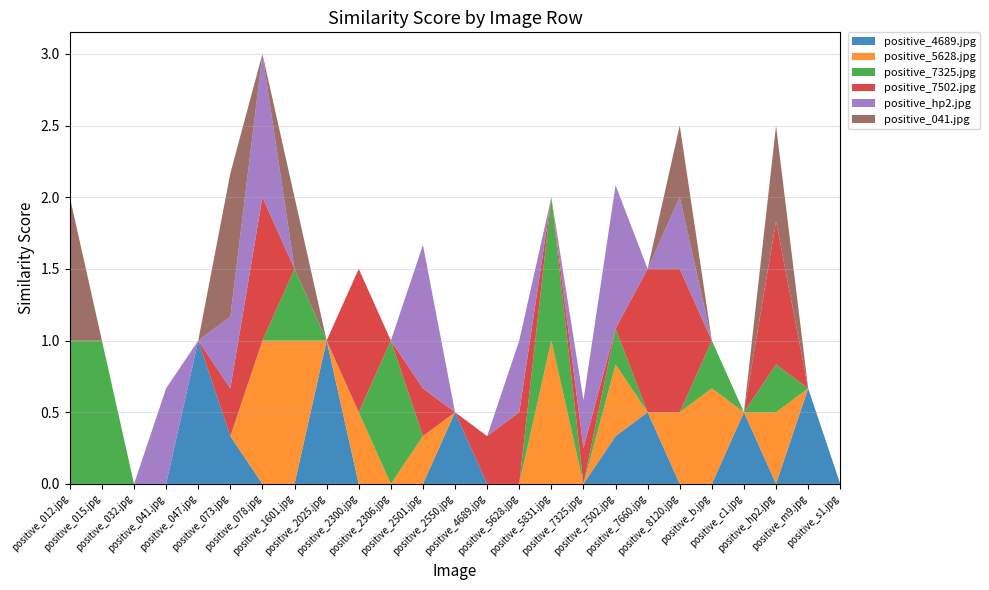

Reading right to left, transcribe all the data shown in this chart.

positive_4689.jpg: positive_s1.jpg=0.0	positive_m9.jpg=0.7	positive_hp2.jpg=0.0	positive_c1.jpg=0.5	positive_b.jpg=0.0	positive_8120.jpg=0.0	positive_7660.jpg=0.5	positive_7502.jpg=0.3	positive_7325.jpg=0.0	positive_5831.jpg=0.0	positive_5628.jpg=0.0	positive_4689.jpg=0.0	positive_2550.jpg=0.5	positive_2501.jpg=0.0	positive_2306.jpg=0.0	positive_2300.jpg=0.0	positive_2025.jpg=1.0	positive_1601.jpg=0.0	positive_078.jpg=0.0	positive_073.jpg=0.3	positive_047.jpg=1.0	positive_041.jpg=0.0	positive_032.jpg=0.0	positive_015.jpg=0.0	positive_012.jpg=0.0
positive_5628.jpg: positive_s1.jpg=0.0	positive_m9.jpg=0.0	positive_hp2.jpg=0.5	positive_c1.jpg=0.0	positive_b.jpg=0.7	positive_8120.jpg=0.5	positive_7660.jpg=0.0	positive_7502.jpg=0.5	positive_7325.jpg=0.0	positive_5831.jpg=1.0	positive_5628.jpg=0.0	positive_4689.jpg=0.0	positive_2550.jpg=0.0	positive_2501.jpg=0.3	positive_2306.jpg=0.0	positive_2300.jpg=0.5	positive_2025.jpg=0.0	positive_1601.jpg=1.0	positive_078.jpg=1.0	positive_073.jpg=0.0	positive_047.jpg=0.0	positive_041.jpg=0.0	positive_032.jpg=0.0	positive_015.jpg=0.0	positive_012.jpg=0.0
positive_7325.jpg: positive_s1.jpg=0.0	positive_m9.jpg=0.0	positive_hp2.jpg=0.3	positive_c1.jpg=0.0	positive_b.jpg=0.3	positive_8120.jpg=0.0	positive_7660.jpg=0.0	positive_7502.jpg=0.2	positive_7325.jpg=0.0	positive_5831.jpg=1.0	positive_5628.jpg=0.0	positive_4689.jpg=0.0	positive_2550.jpg=0.0	positive_2501.jpg=0.0	positive_2306.jpg=1.0	positive_2300.jpg=0.0	positive_2025.jpg=0.0	positive_1601.jpg=0.5	positive_078.jpg=0.0	positive_073.jpg=0.0	positive_047.jpg=0.0	positive_041.jpg=0.0	positive_032.jpg=0.0	positive_015.jpg=1.0	positive_012.jpg=1.0
positive_7502.jpg: positive_s1.jpg=0.0	positive_m9.jpg=0.0	positive_hp2.jpg=1.0	positive_c1.jpg=0.0	positive_b.jpg=0.0	positive_8120.jpg=1.0	positive_7660.jpg=1.0	positive_7502.jpg=0.0	positive_7325.jpg=0.2	positive_5831.jpg=0.0	positive_5628.jpg=0.5	positive_4689.jpg=0.3	positive_2550.jpg=0.0	positive_2501.jpg=0.3	positive_2306.jpg=0.0	positive_2300.jpg=1.0	positive_2025.jpg=0.0	positive_1601.jpg=0.0	positive_078.jpg=1.0	positive_073.jpg=0.3	positive_047.jpg=0.0	positive_041.jpg=0.0	positive_032.jpg=0.0	positive_015.jpg=0.0	positive_012.jpg=0.0
positive_hp2.jpg: positive_s1.jpg=0.0	positive_m9.jpg=0.0	positive_hp2.jpg=0.0	positive_c1.jpg=0.0	positive_b.jpg=0.0	positive_8120.jpg=0.5	positive_7660.jpg=0.0	positive_7502.jpg=1.0	positive_7325.jpg=0.3	positive_5831.jpg=0.0	positive_5628.jpg=0.5	positive_4689.jpg=0.0	positive_2550.jpg=0.0	positive_2501.jpg=1.0	positive_2306.jpg=0.0	positive_2300.jpg=0.0	positive_2025.jpg=0.0	positive_1601.jpg=0.0	positive_078.jpg=1.0	positive_073.jpg=0.5	positive_047.jpg=0.0	positive_041.jpg=0.7	positive_032.jpg=0.0	positive_015.jpg=0.0	positive_012.jpg=0.0
positive_041.jpg: positive_s1.jpg=0.0	positive_m9.jpg=0.0	positive_hp2.jpg=0.7	positive_c1.jpg=0.0	positive_b.jpg=0.0	positive_8120.jpg=0.5	positive_7660.jpg=0.0	positive_7502.jpg=0.0	positive_7325.jpg=0.0	positive_5831.jpg=0.0	positive_5628.jpg=0.0	positive_4689.jpg=0.0	positive_2550.jpg=0.0	positive_2501.jpg=0.0	positive_2306.jpg=0.0	positive_2300.jpg=0.0	positive_2025.jpg=0.0	positive_1601.jpg=0.5	positive_078.jpg=0.0	positive_073.jpg=1.0	positive_047.jpg=0.0	positive_041.jpg=0.0	positive_032.jpg=0.0	positive_015.jpg=0.0	positive_012.jpg=1.0